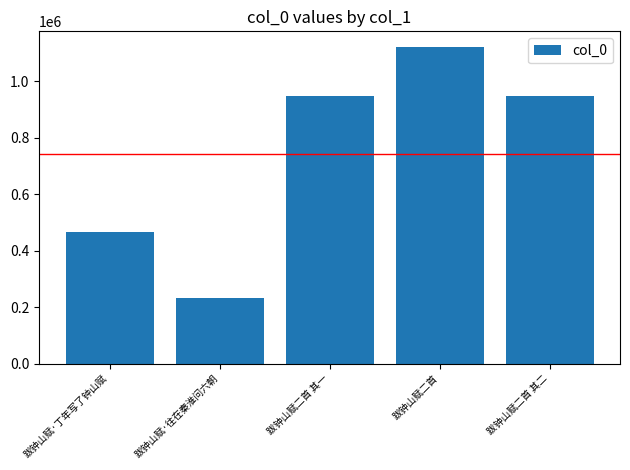

What is the average value?

742946